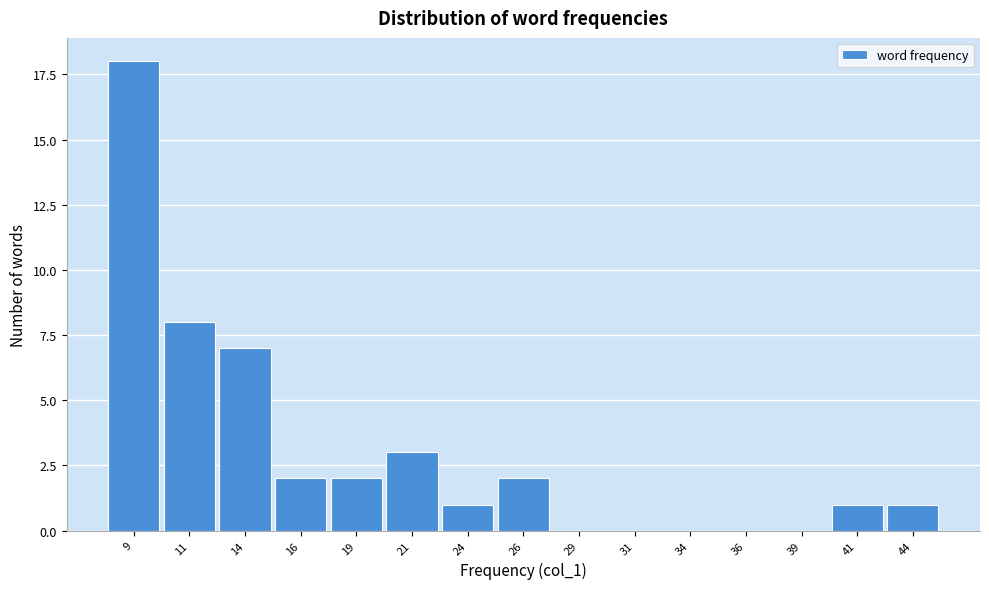

Reading right to left, what are all the values shown in this chart?

44=1	41=1	39=0	36=0	34=0	31=0	29=0	26=2	24=1	21=3	19=2	16=2	14=7	11=8	9=18